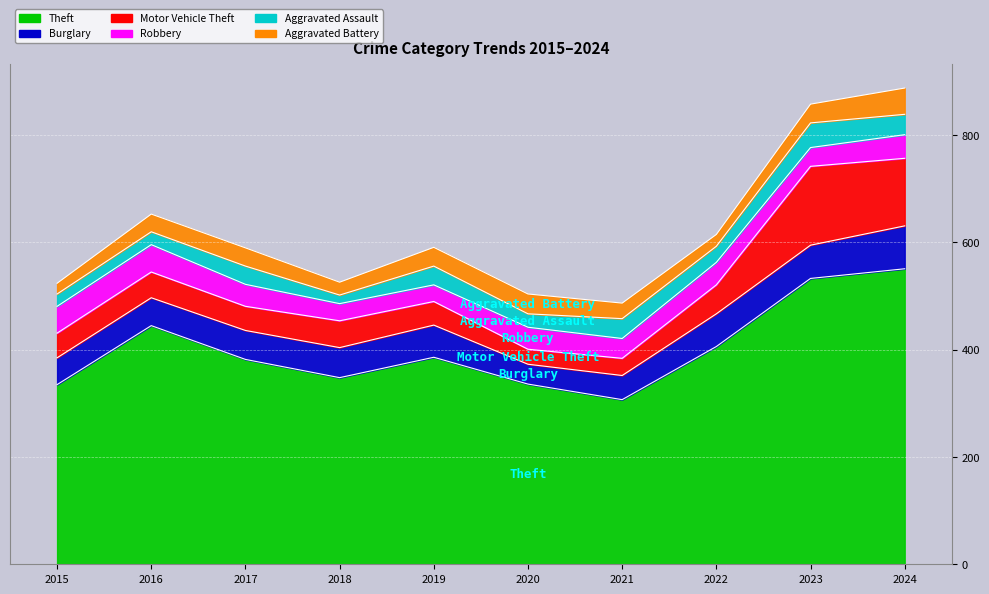

At which label is Aggravated Battery closest to 34?

2017